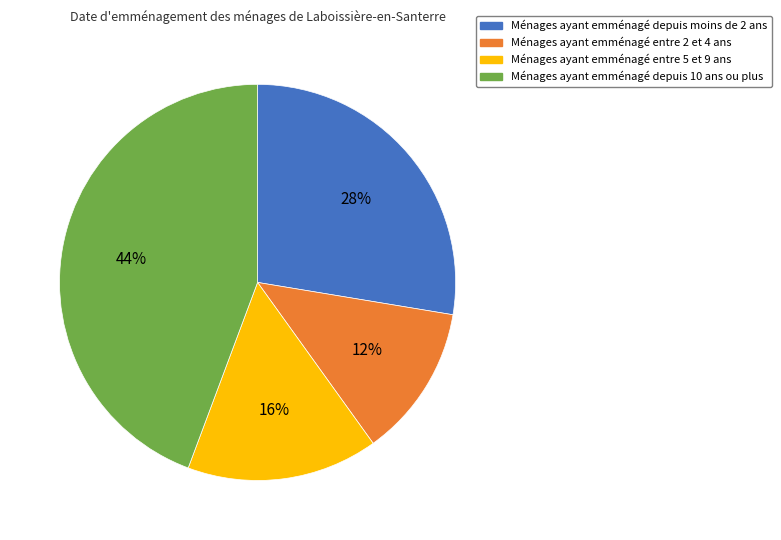

Does any single category account for the majority?

No